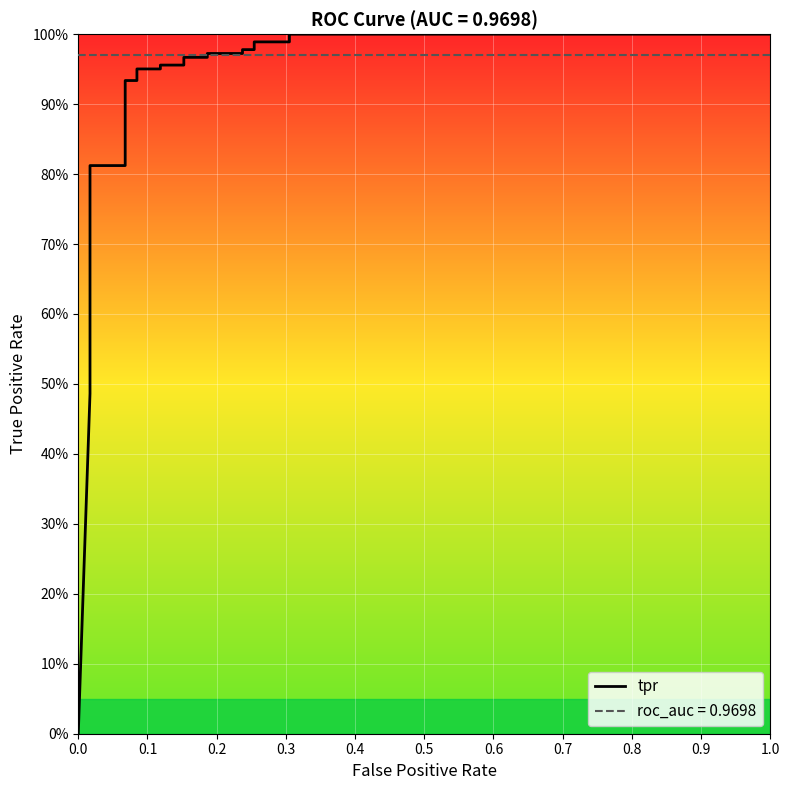

What is the value of the 30th point from the left?

1.0